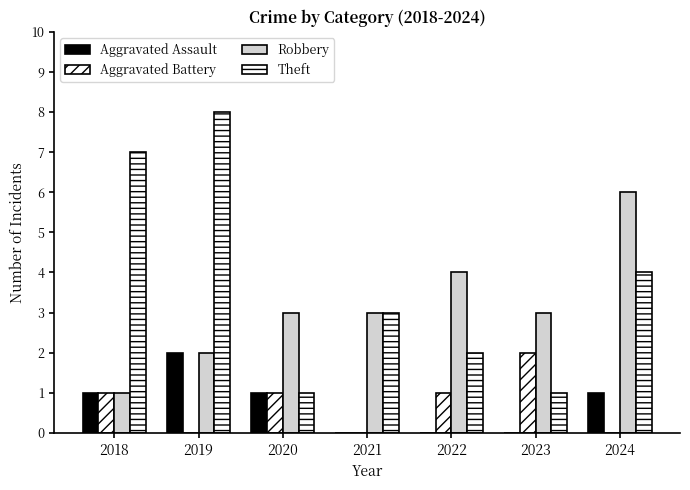

Reading left to right, transcribe all the data shown in this chart.

Aggravated Assault: 1	2	1	0	0	0	1
Aggravated Battery: 1	0	1	0	1	2	0
Robbery: 1	2	3	3	4	3	6
Theft: 7	8	1	3	2	1	4